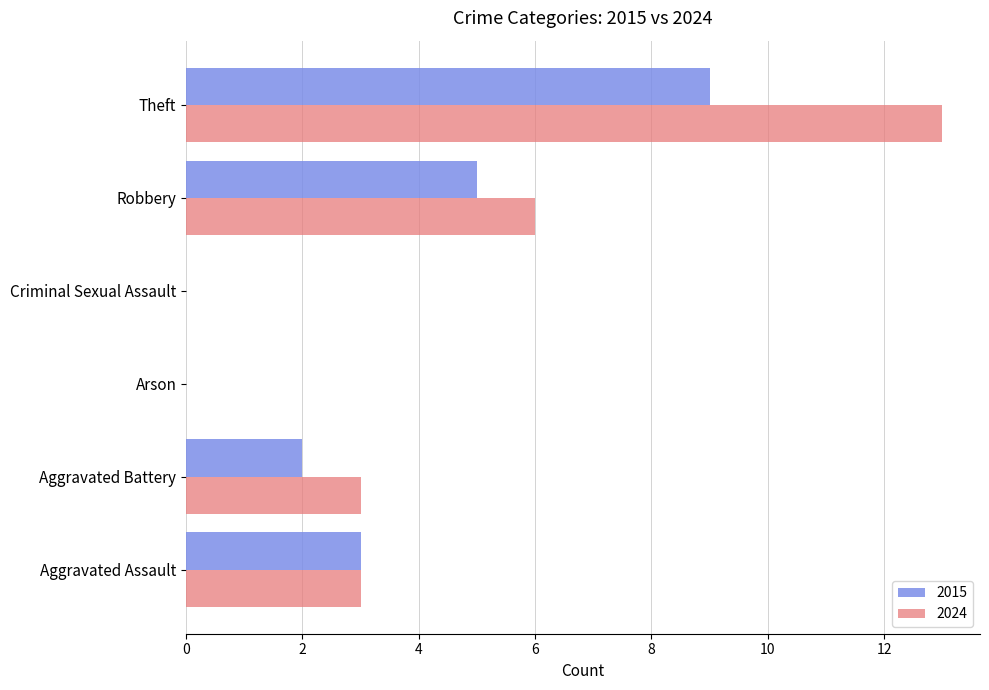

Which series has the largest range (max minus min)?

2024